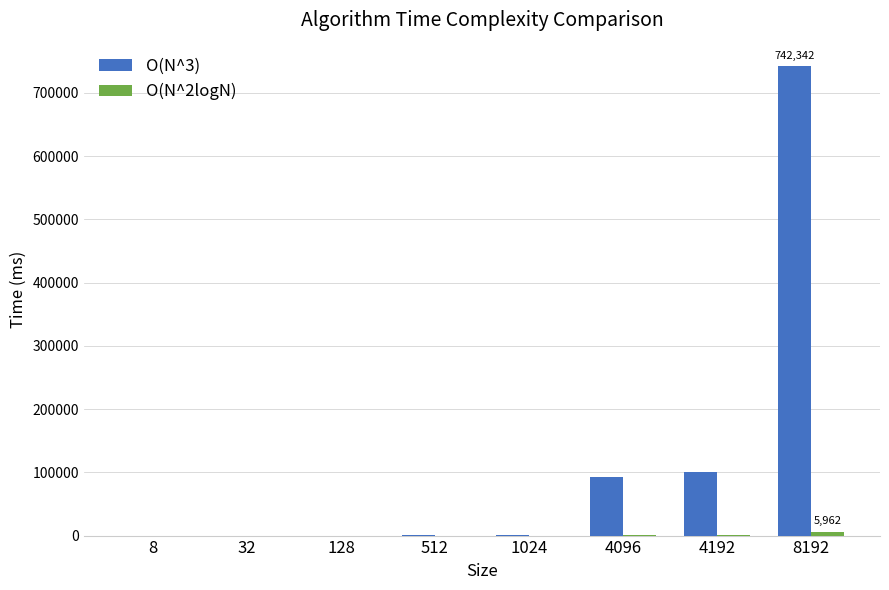

What is the maximum value shown in the chart?

742342.0